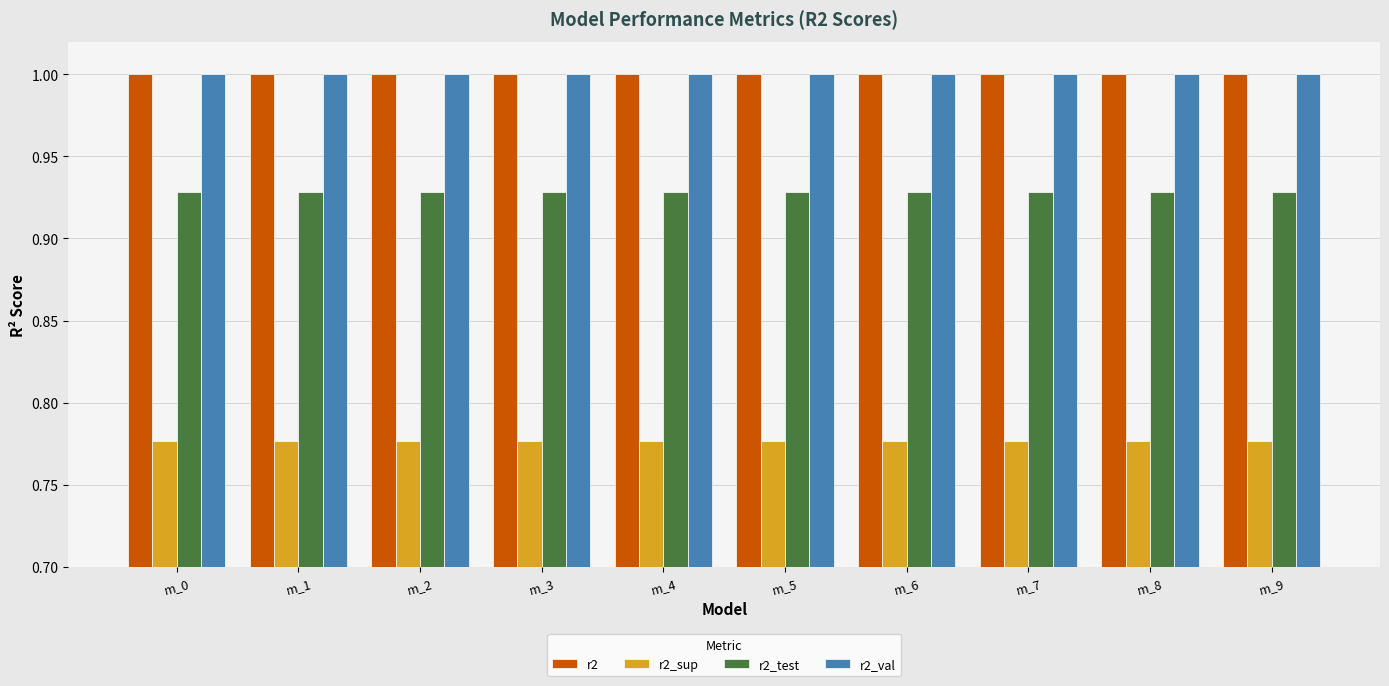

What is the total value across all series at m_4?

3.7